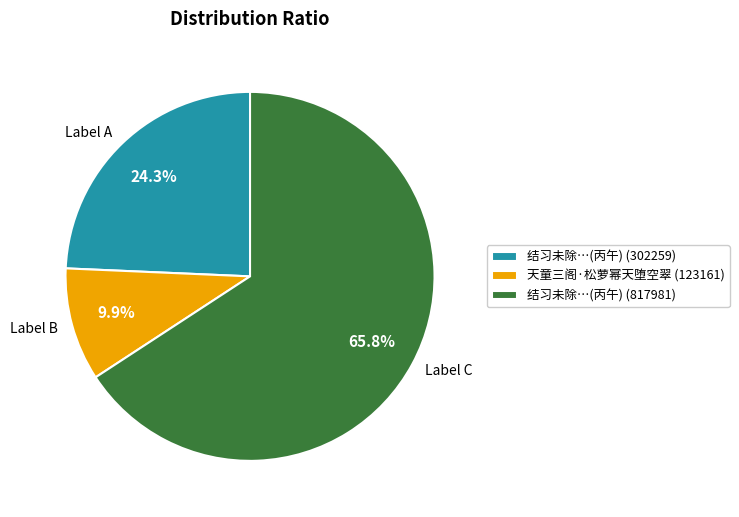

Is there any slice that represents more than half of the pie?

Yes